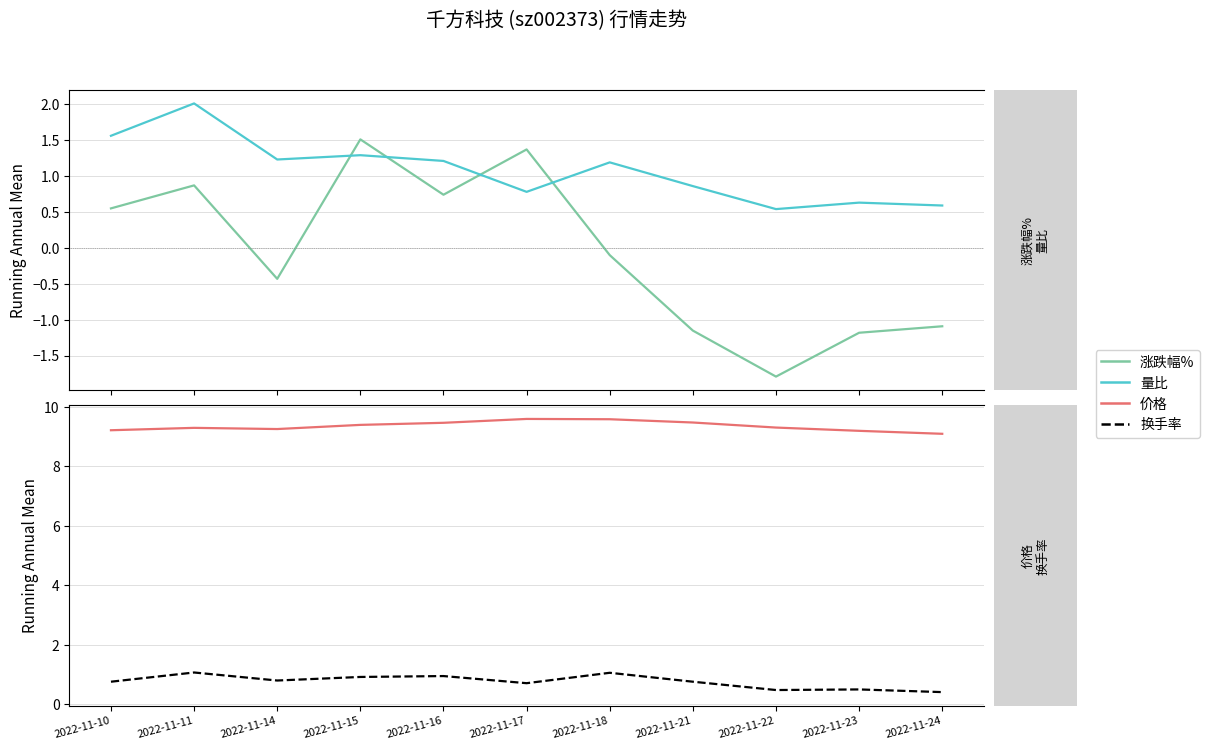

Which label corresponds to the smallest value in the chart?

2022-11-22